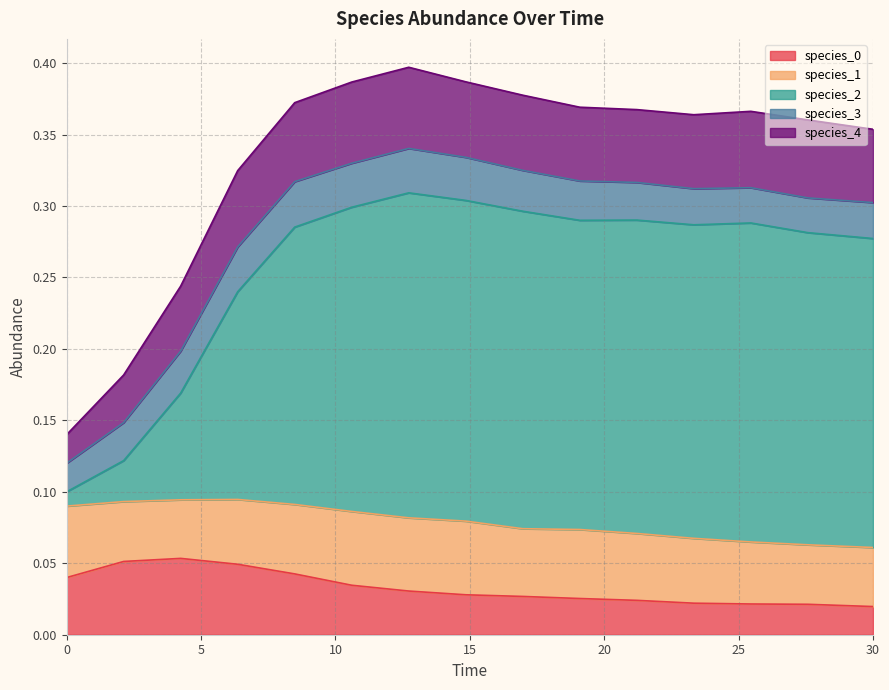

Reading left to right, transcribe all the data shown in this chart.

species_0: 0.0	0.1	0.1	0.0	0.0	0.0	0.0	0.0	0.0	0.0	0.0	0.0	0.0	0.0	0.0
species_1: 0.1	0.0	0.0	0.0	0.0	0.1	0.1	0.1	0.0	0.0	0.0	0.0	0.0	0.0	0.0
species_2: 0.0	0.0	0.1	0.1	0.2	0.2	0.2	0.2	0.2	0.2	0.2	0.2	0.2	0.2	0.2
species_3: 0.0	0.0	0.0	0.0	0.0	0.0	0.0	0.0	0.0	0.0	0.0	0.0	0.0	0.0	0.0
species_4: 0.0	0.0	0.0	0.1	0.1	0.1	0.1	0.1	0.1	0.1	0.1	0.1	0.1	0.1	0.1